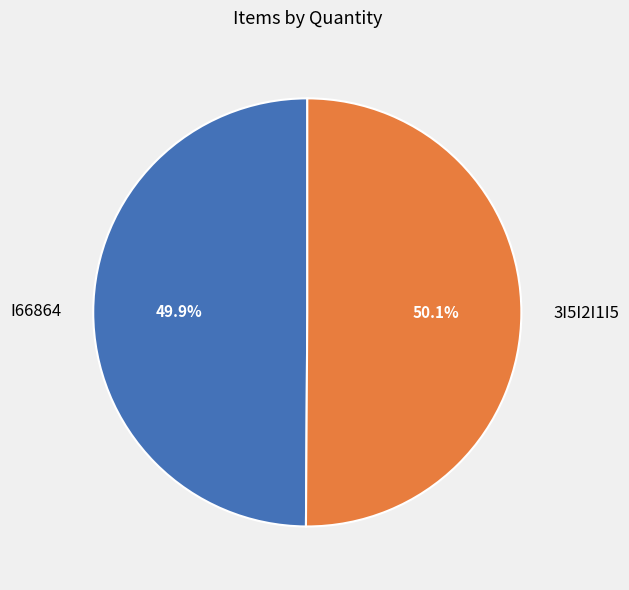

Combined, do 3I5I2I1I5 and I66864 account for over 50%?

Yes